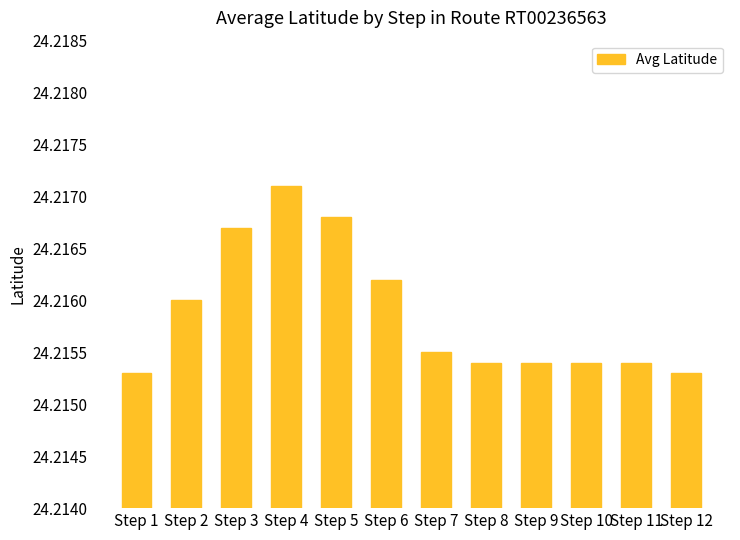

What is the sum of all values?

290.6